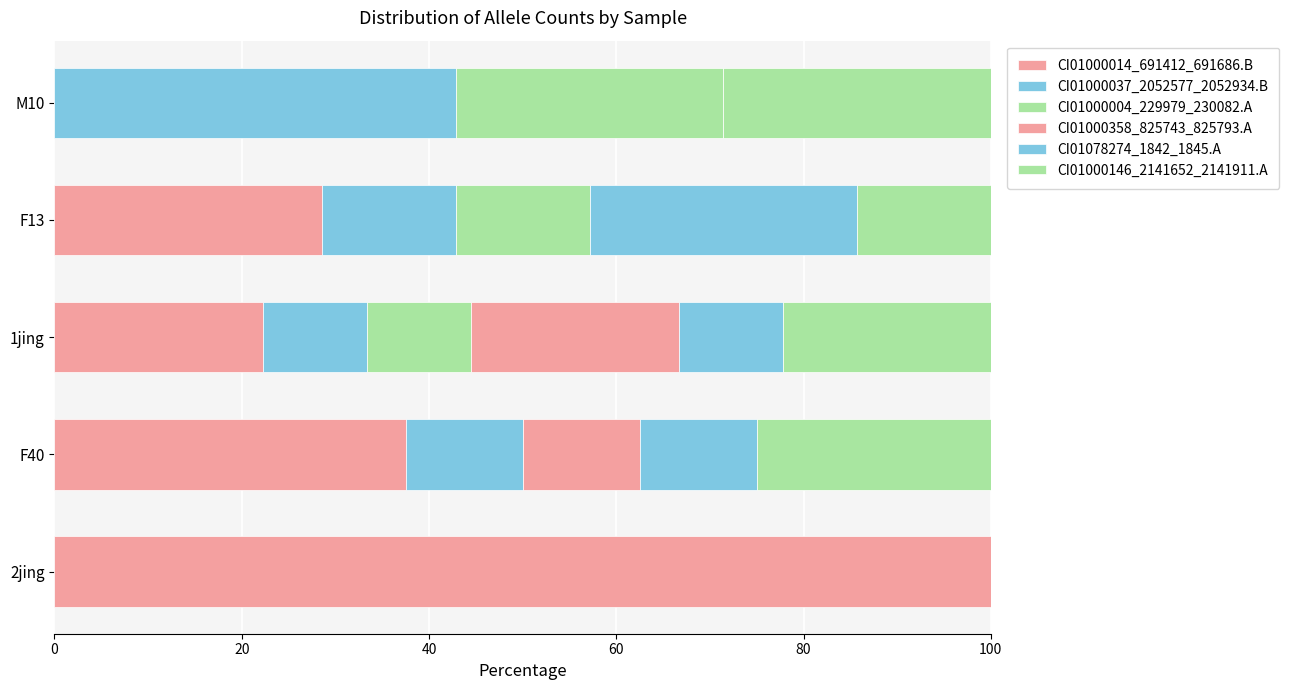

What is the value of the CI01000004_229979_230082.A bar at the 3rd from the left?

11.1